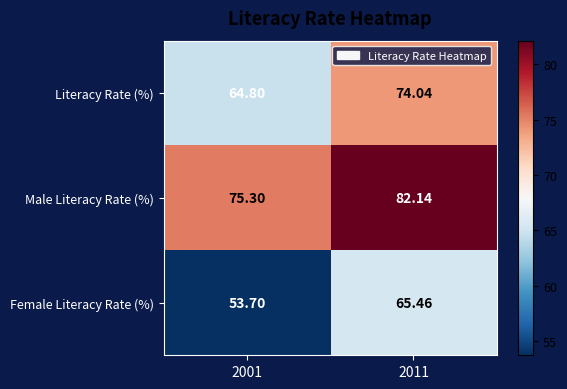

Rank the series at 2011 from lowest to highest value.

Female Literacy Rate (%), Literacy Rate (%), Male Literacy Rate (%)